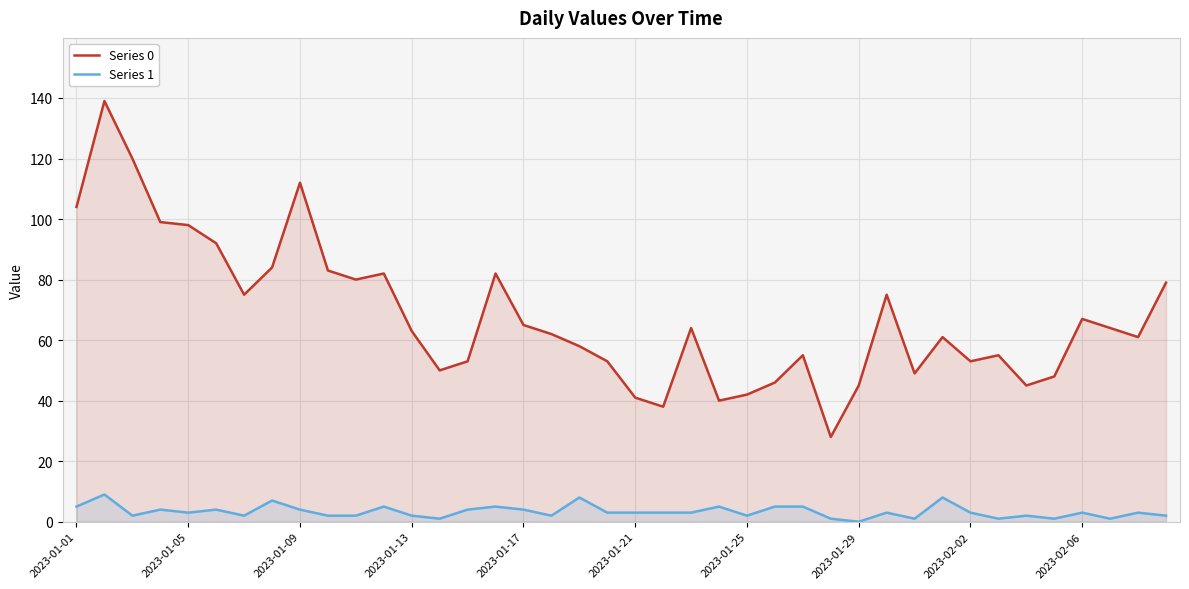

Read the Series 1 value at 30.

1